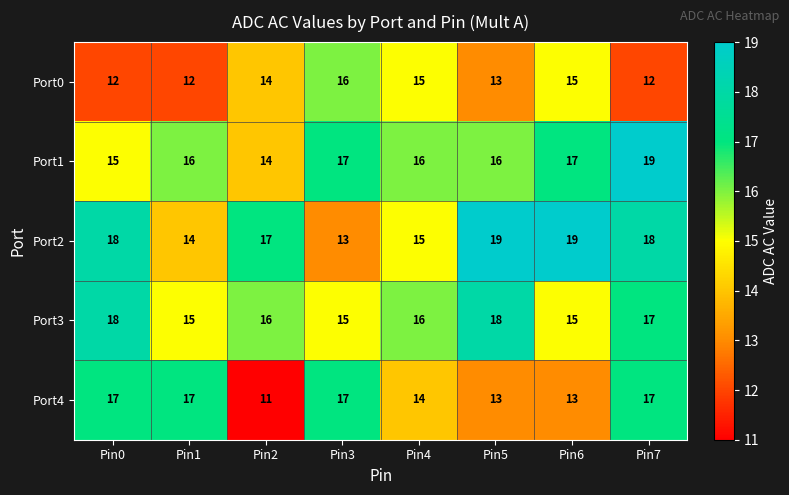

True or false: Port1 has a value of 19 at Pin7.

True